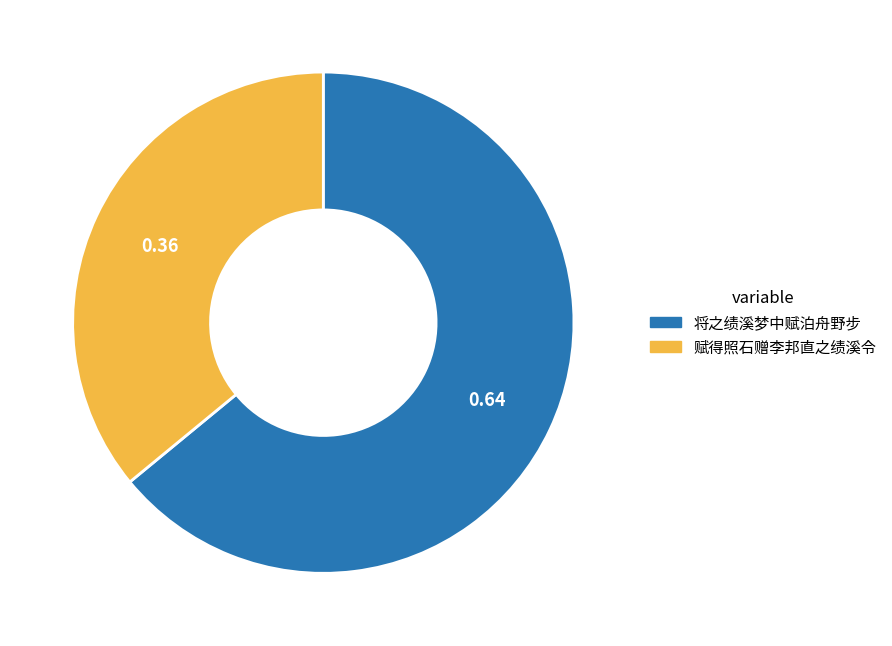

Does any single category account for the majority?

Yes